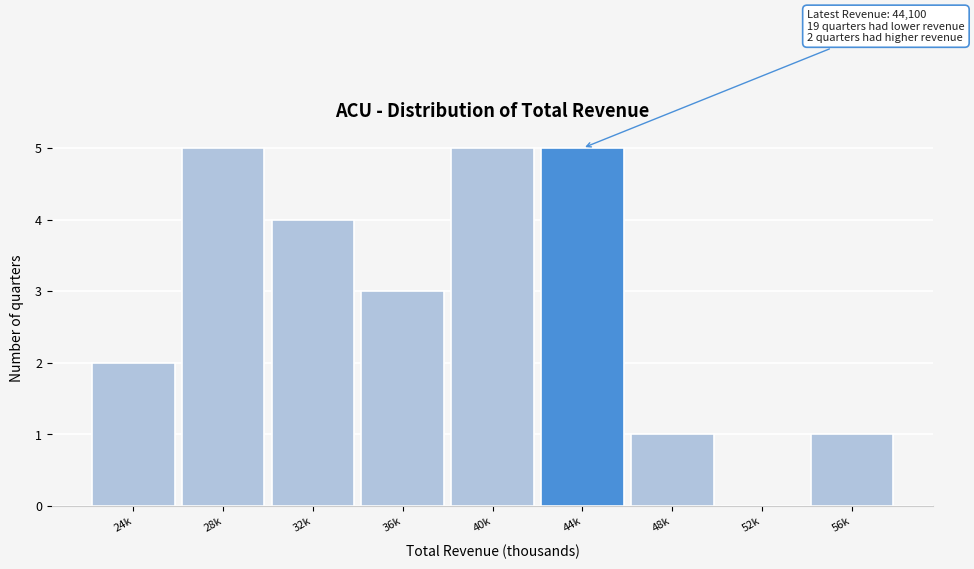

Reading left to right, transcribe all the data shown in this chart.

24k=2	28k=5	32k=4	36k=3	40k=5	44k=5	48k=1	52k=0	56k=1